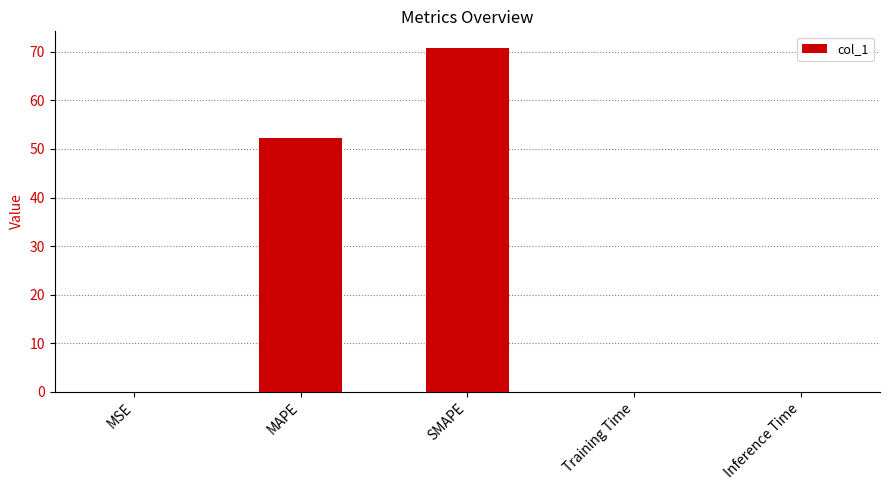

The chart shows a value of 88.9 at MAPE. True or false?

False